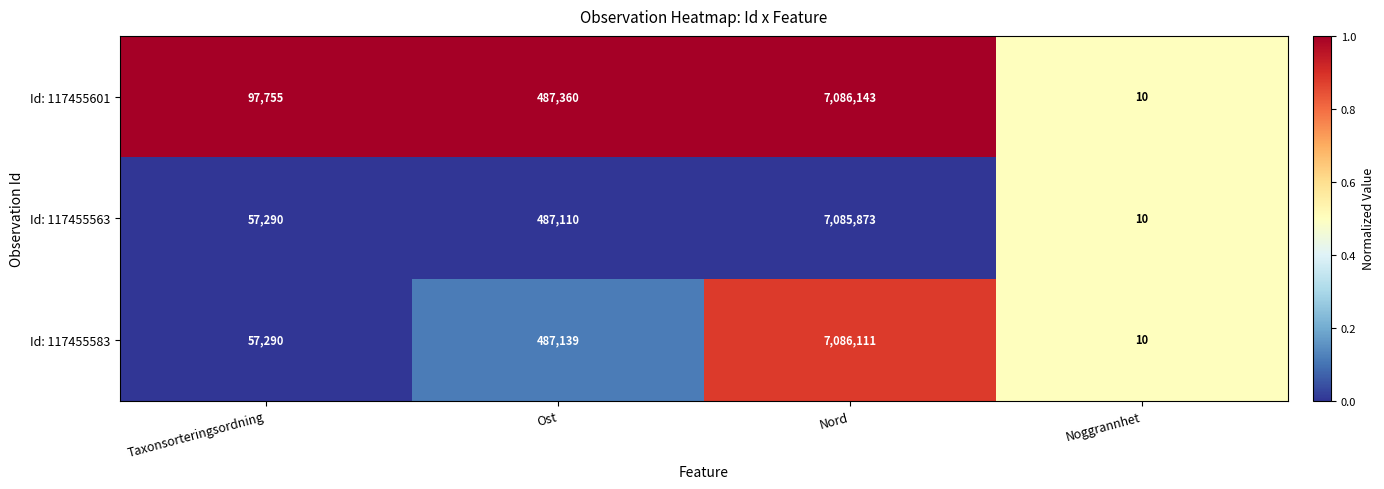

Which series has the largest range (max minus min)?

Id: 117455601